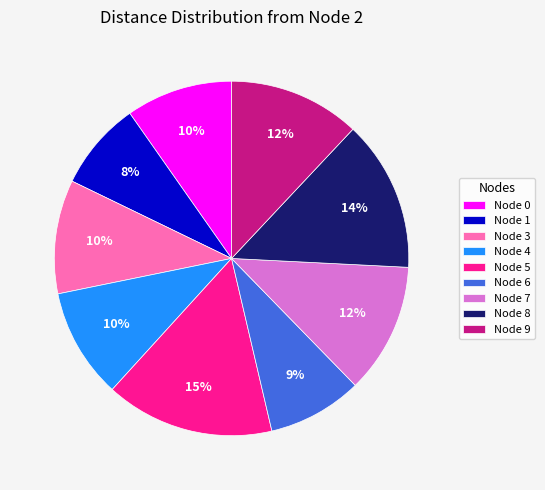

To the nearest percent, what is the average slice percentage?

11%